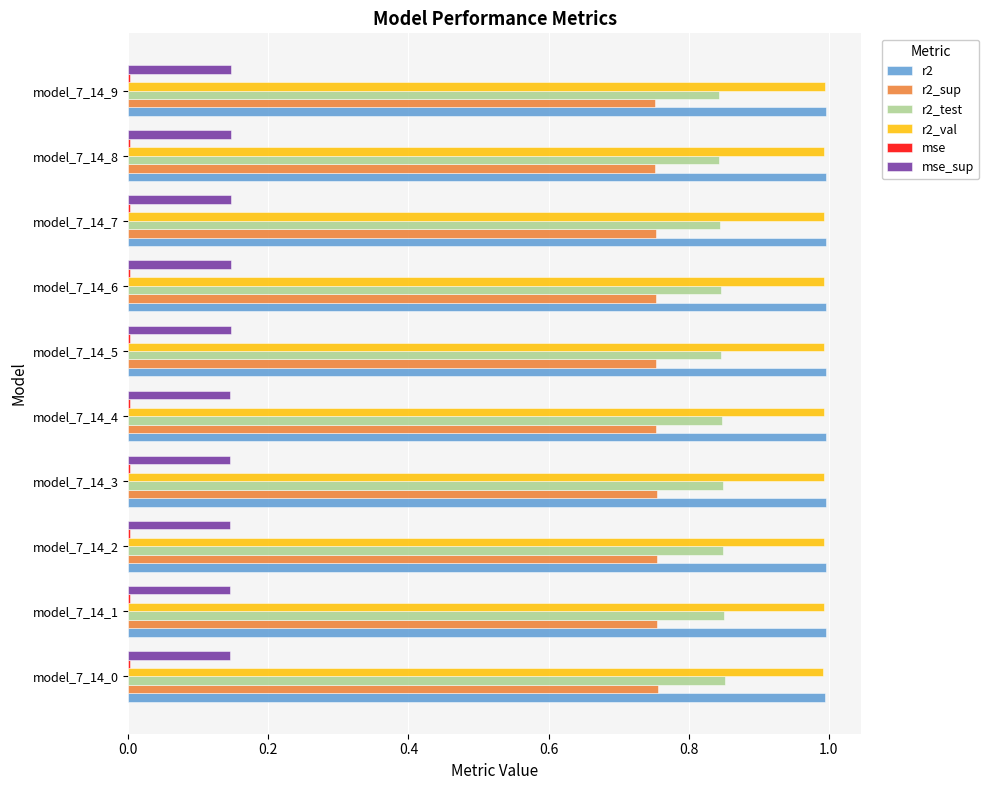

The value of r2 at model_7_14_4 is 1.0. True or false?

True